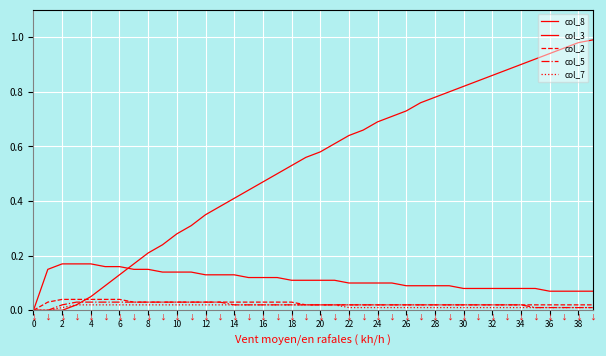

Does the chart display data point markers on the line(s)?

No